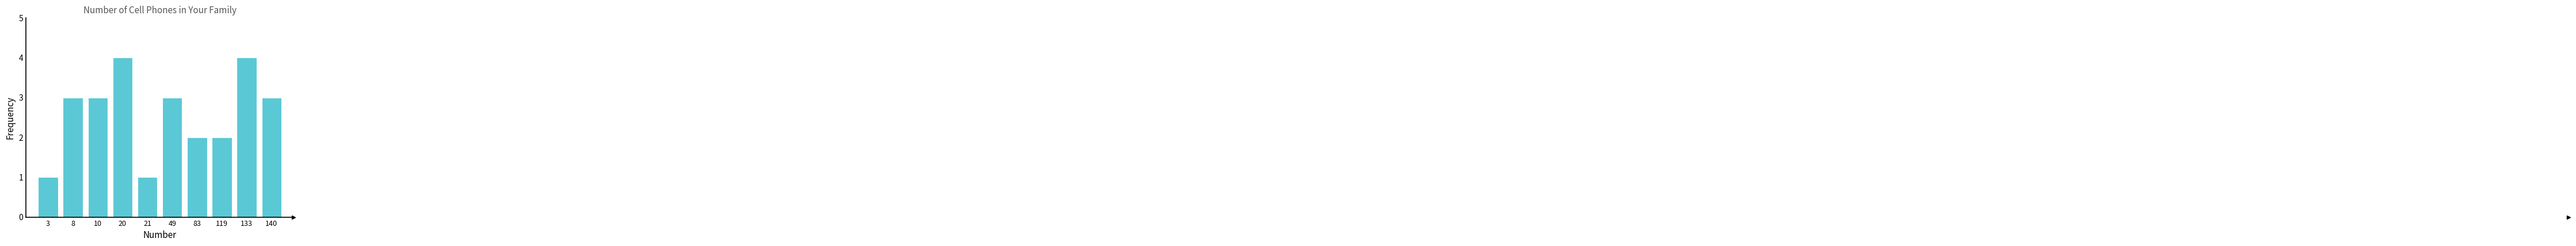

Reading left to right, what are all the values shown in this chart?

3=1	8=3	10=3	20=4	21=1	49=3	83=2	119=2	133=4	140=3